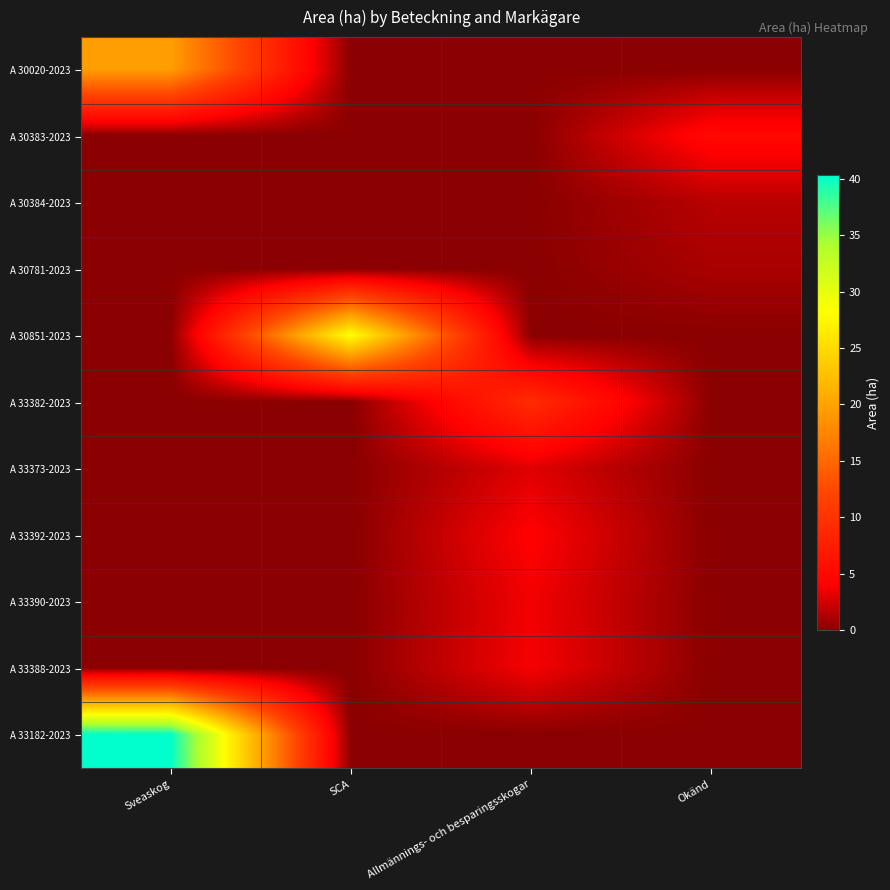

List the series in order of their peak value, lowest first.

A 30781-2023, A 30384-2023, A 33373-2023, A 33390-2023, A 33388-2023, A 33392-2023, A 30383-2023, A 33382-2023, A 30020-2023, A 30851-2023, A 33182-2023